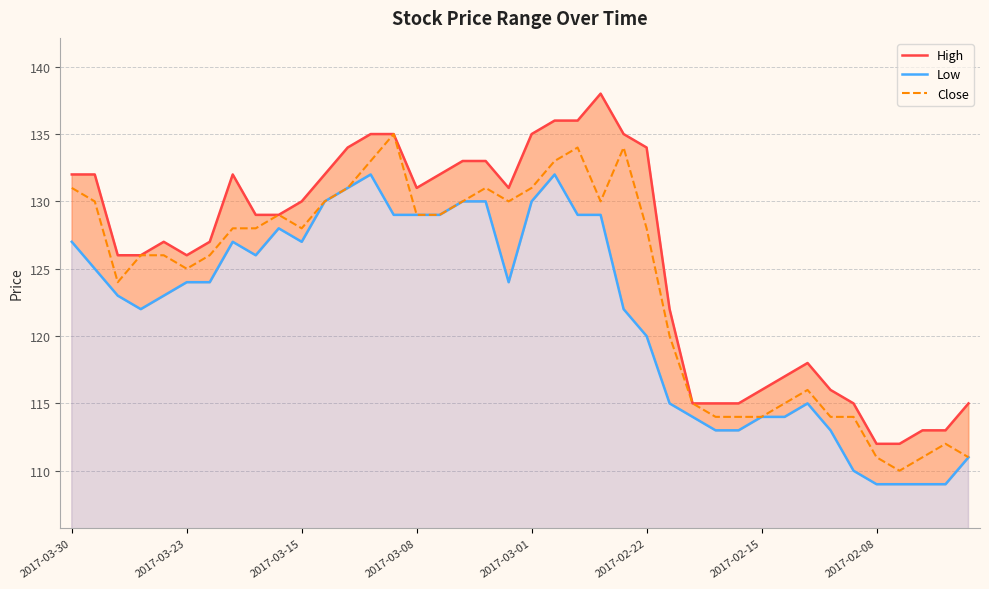

True or false: High and Close cross at least once.

False